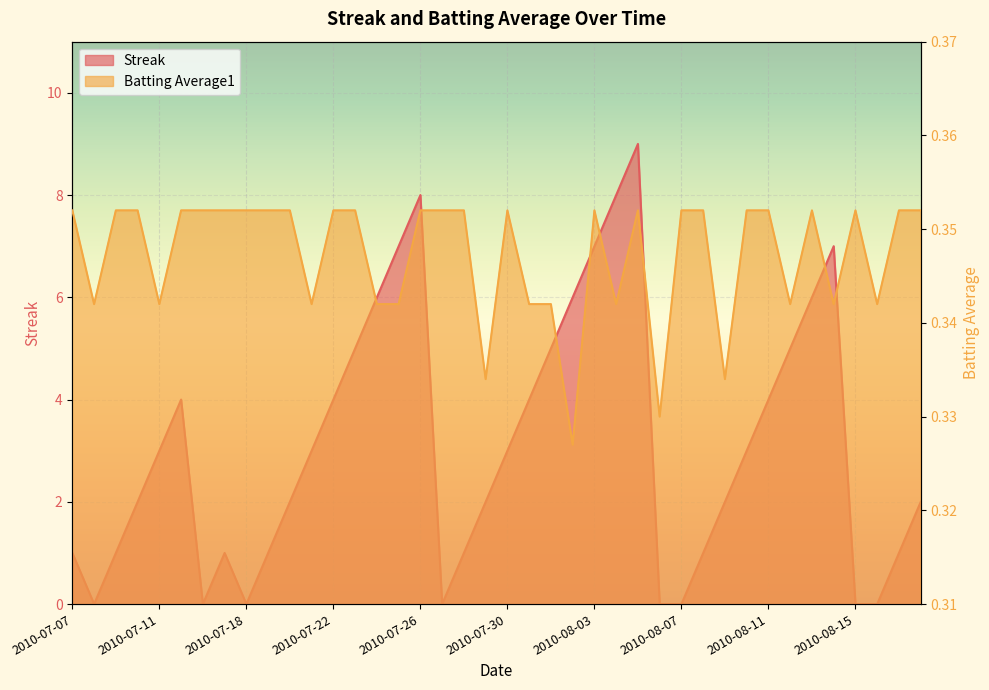

Where is Batting Average1 nearest to the value 0?

2010-08-02